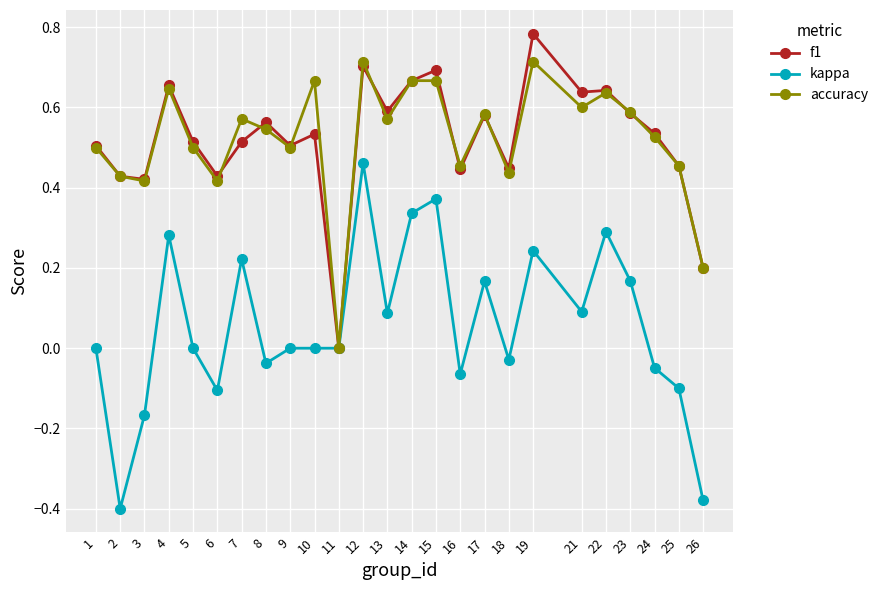

Is it true that accuracy equals 0.2 at 19?

False